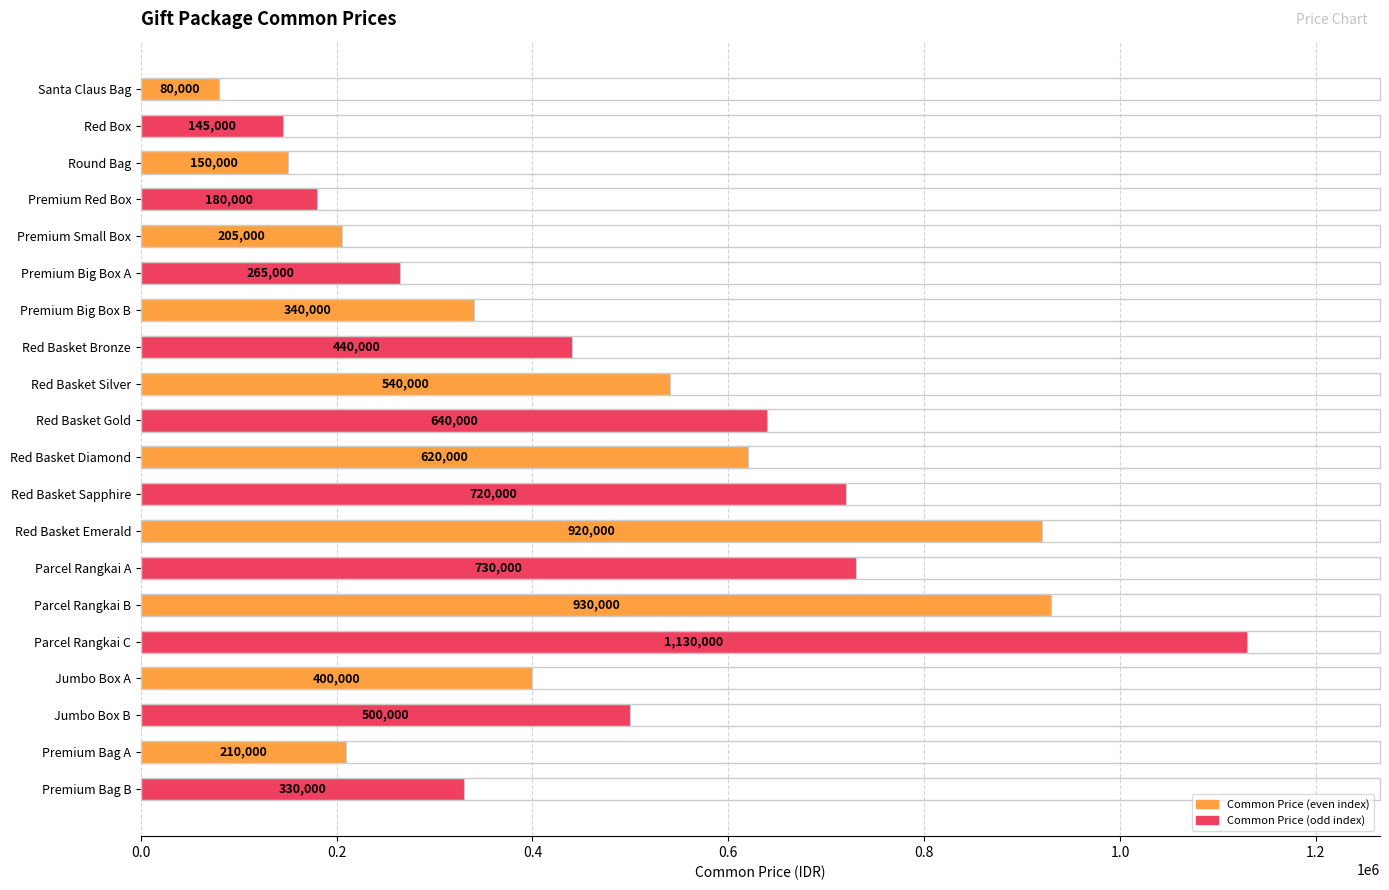

What value does the data have at Santa Claus Bag, to the nearest 50?

80000